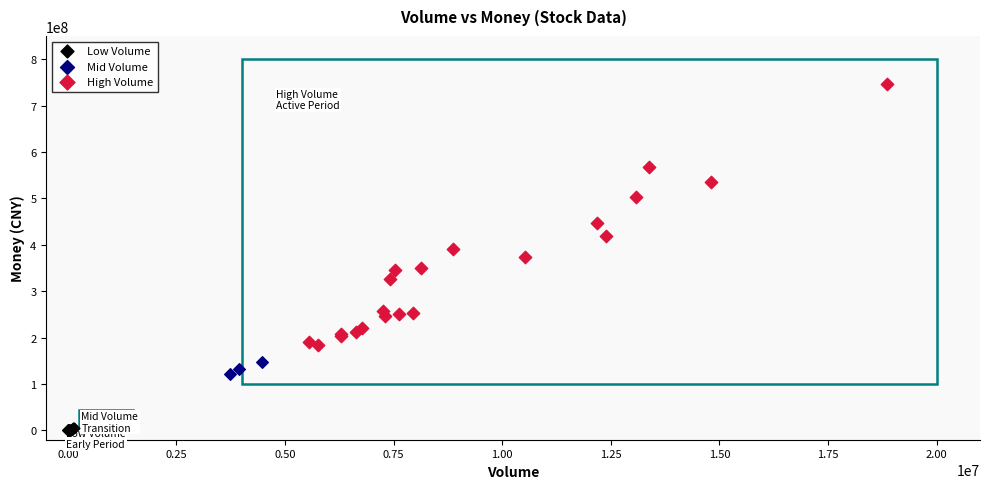

What are all the series names shown in the legend?

Low Volume, Mid Volume, High Volume